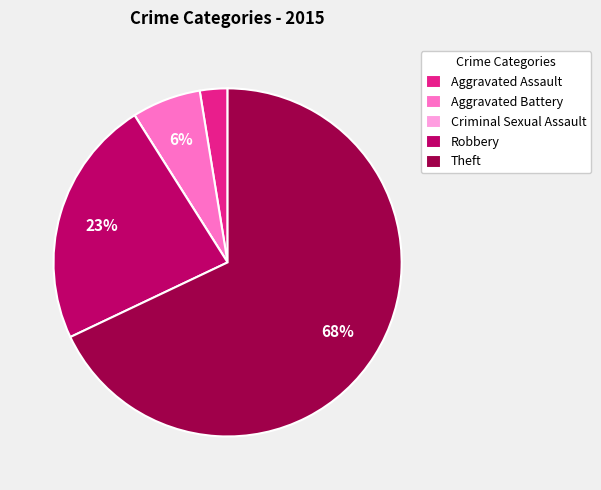

To the nearest percent, what is the difference between the largest and smallest slice percentages?

68%